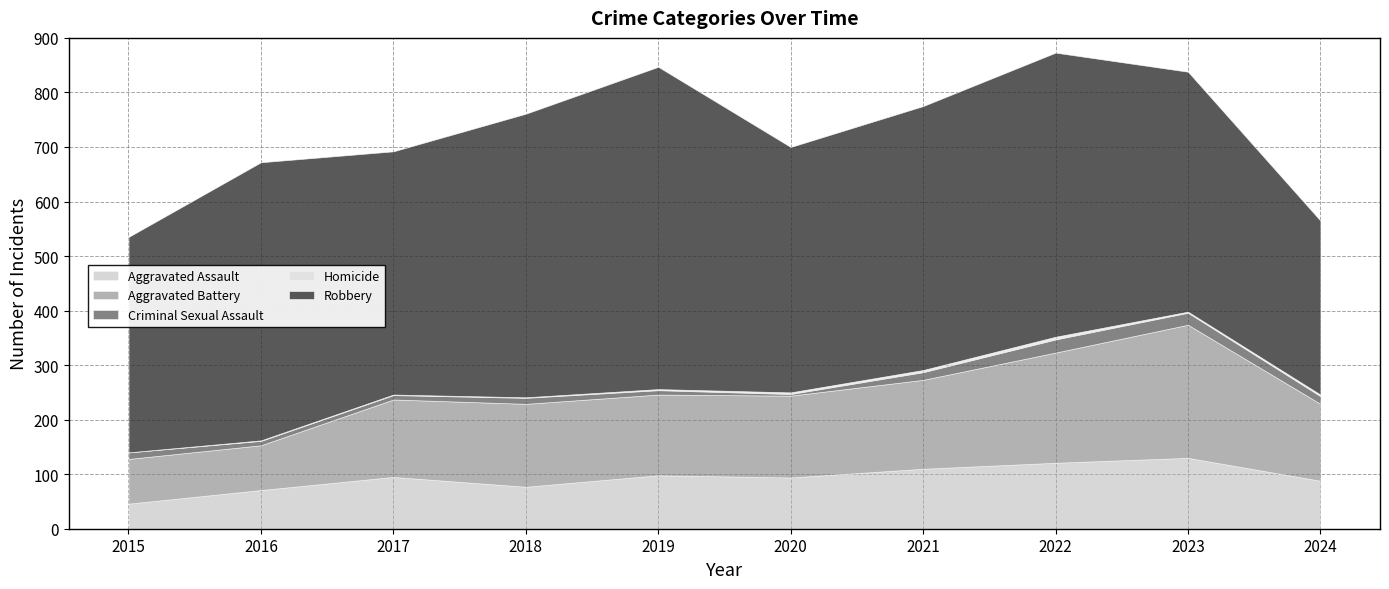

Which label corresponds to the smallest value in the chart?

2015